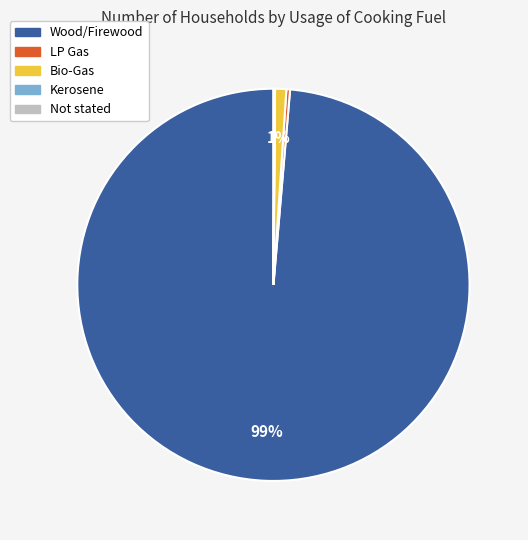

Which category has the biggest portion of the pie?

Wood/Firewood